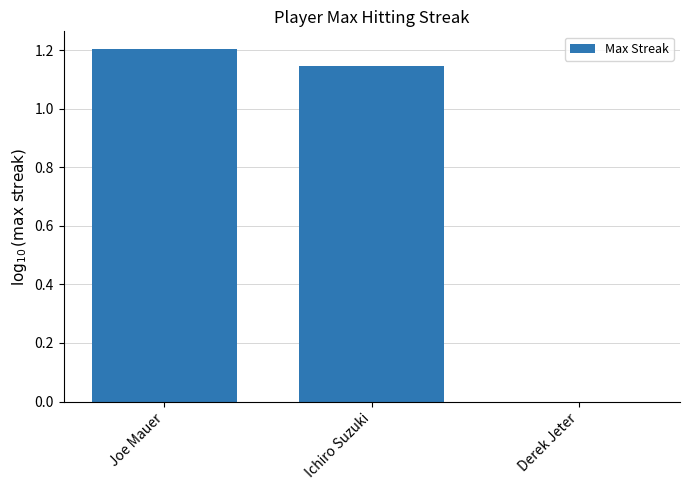

Approximately how many times larger is the value at Ichiro Suzuki compared to Joe Mauer?

1.0